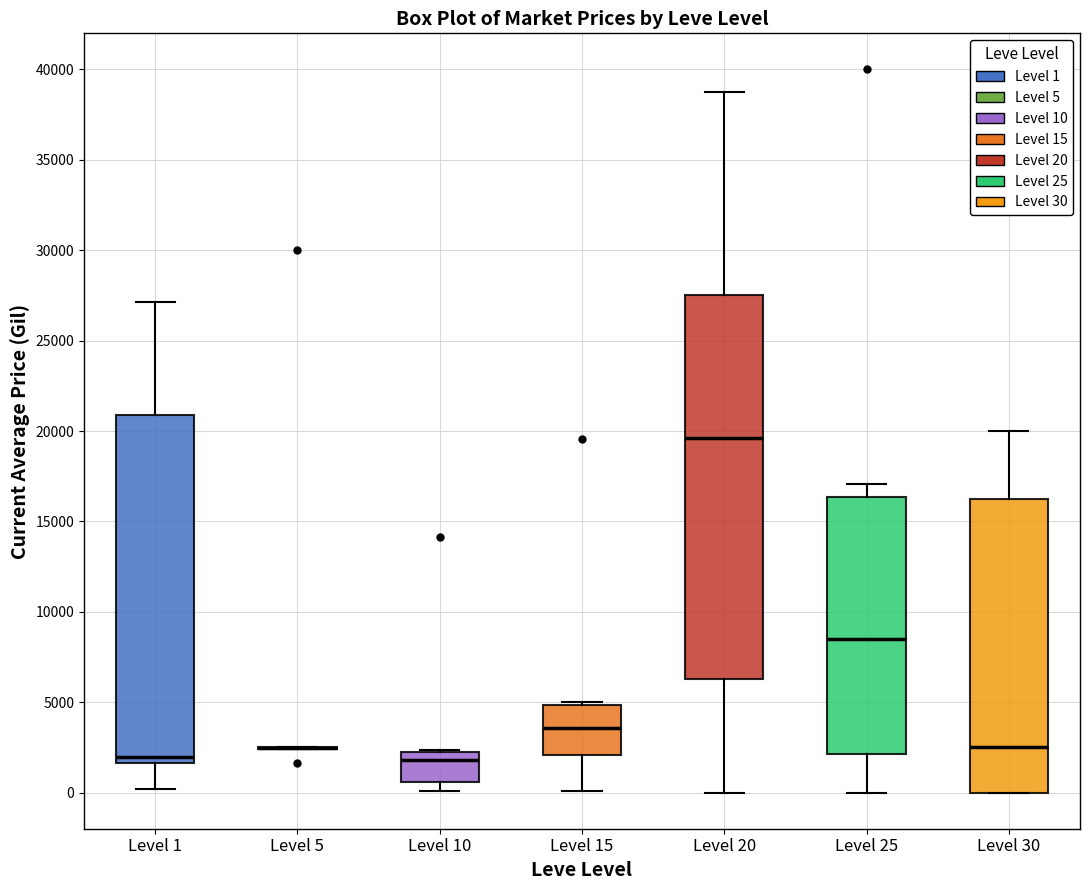

Reading left to right, transcribe this box plot: for each box, give where its median line is, the range the box spans, and where its two whiskers end, as read against the y-axis. The values are not printed on the chart, so give them approximately, as read against the axis.

Level 1: median 2000, box 1500 to 21000, whiskers 0 to 27000
Level 5: box collapsed to a line at 2500, whiskers 2500 to 2500
Level 10: median 2000, box 500 to 2500, whiskers 0 to 2500
Level 15: median 3500, box 2000 to 5000, whiskers 0 to 5000 (just above the box's upper edge)
Level 20: median 19500, box 6500 to 27500, whiskers 0 to 39000
Level 25: median 8500, box 2000 to 16500, whiskers 0 to 17000
Level 30: median 2500, box 0 to 16000, whiskers 0 to 20000